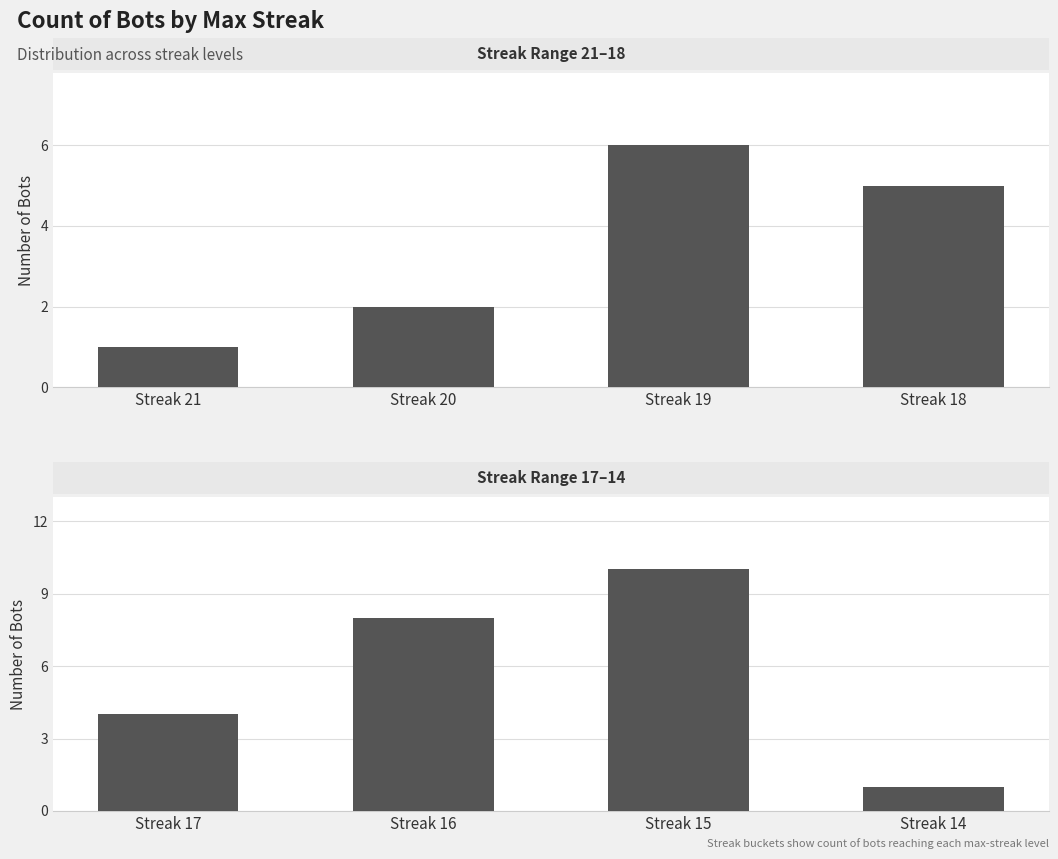

What is the average value of the Bots (row 2) series?

6